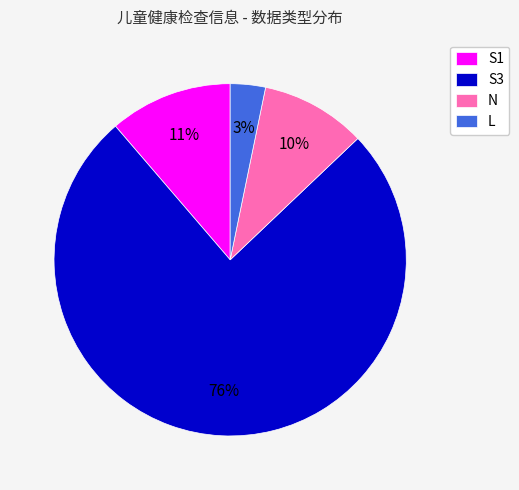

Which category has the smallest portion of the pie?

L